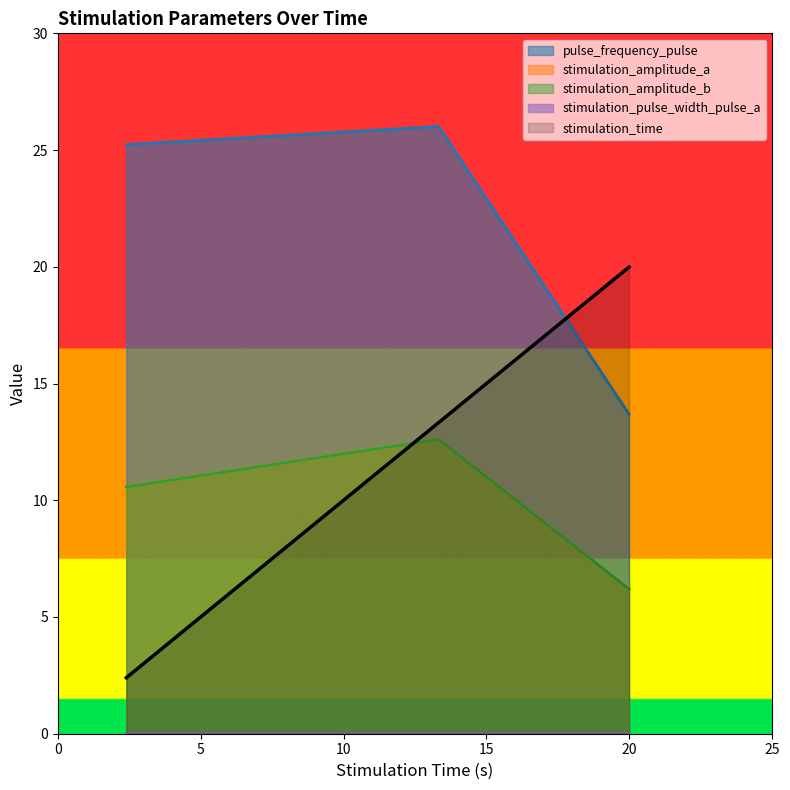

How many values in the pulse_frequency_pulse series are below 25?

1